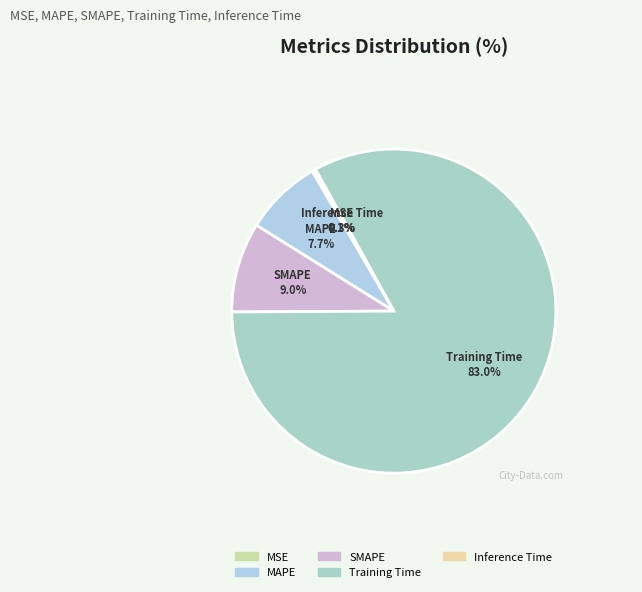

Does SMAPE account for over 50% of the chart?

No